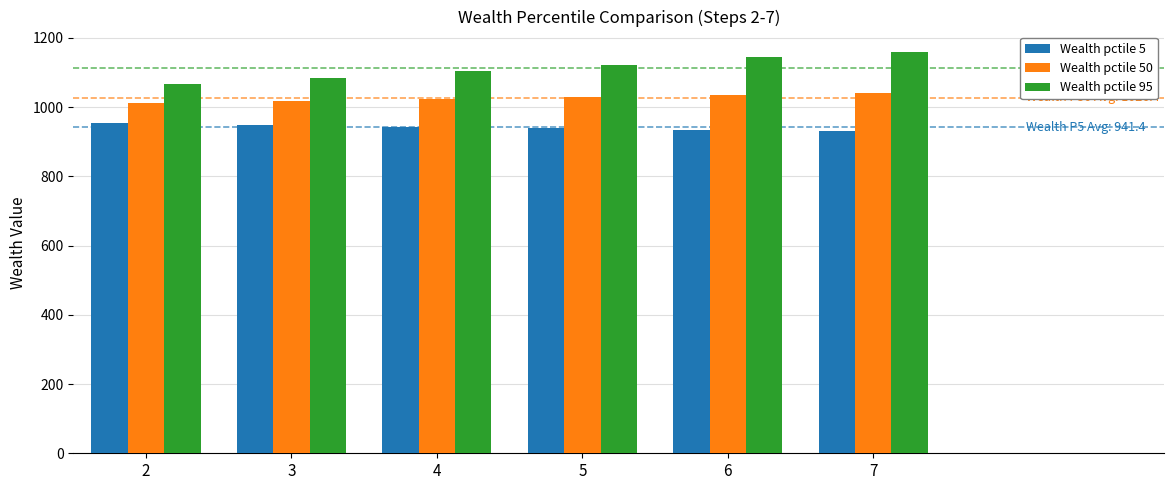

What are all the series names shown in the legend?

Wealth pctile 5, Wealth pctile 50, Wealth pctile 95